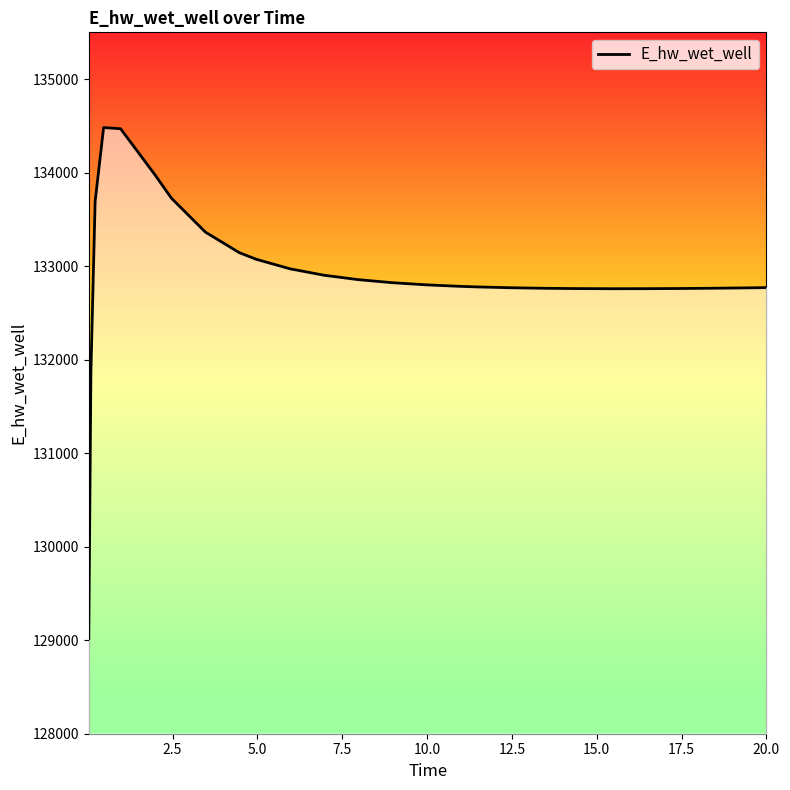

What is the greatest value displayed?

134481.6